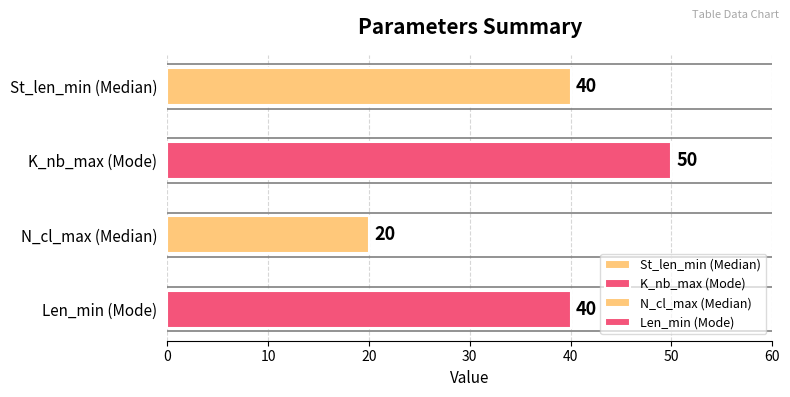

What is the minimum value for Len_min?

40